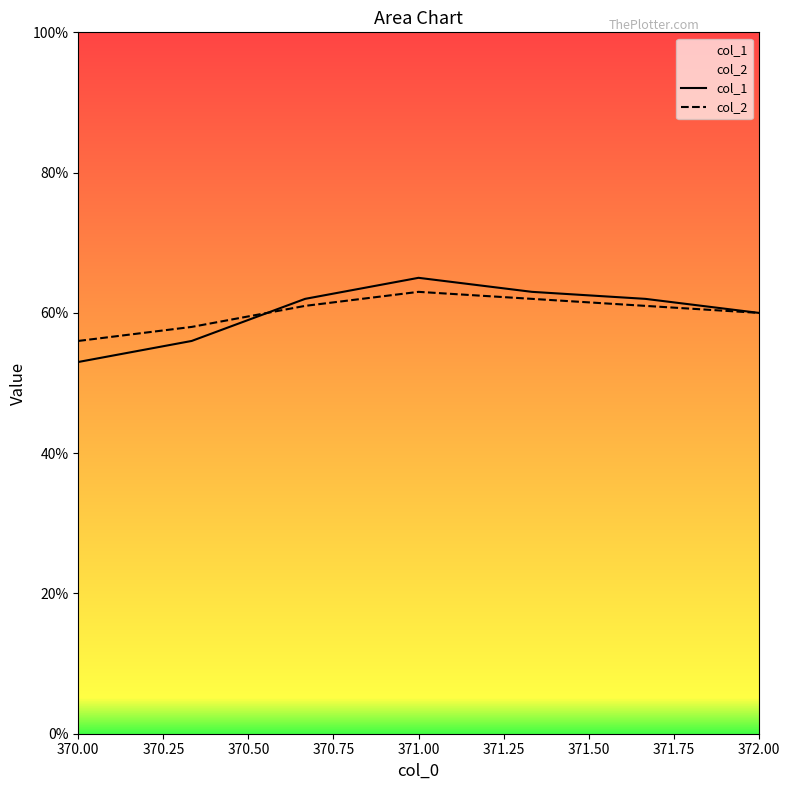

What is the total value across all series at 370.00?

109